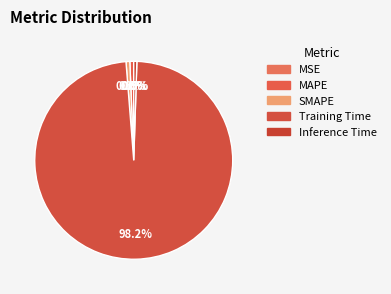

To the nearest percent, what is the difference between the Training Time and MAPE slice percentages?

98%